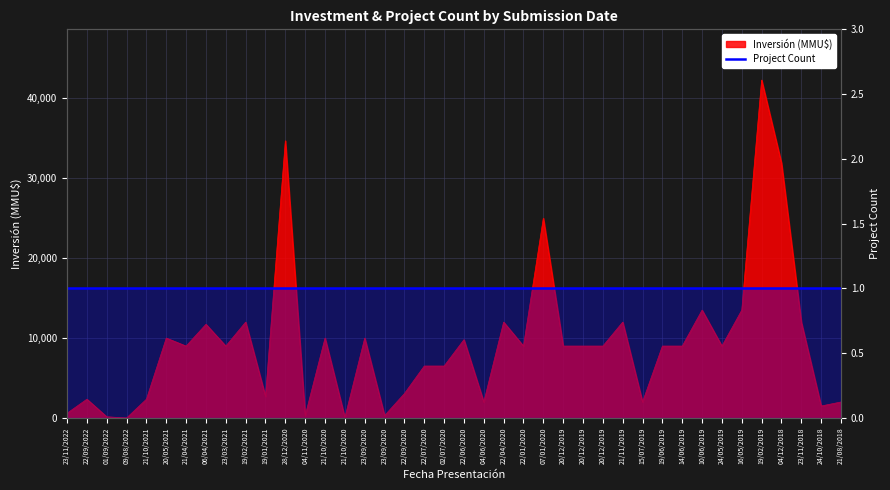

Which category has the lowest value across all series?

09/08/2022